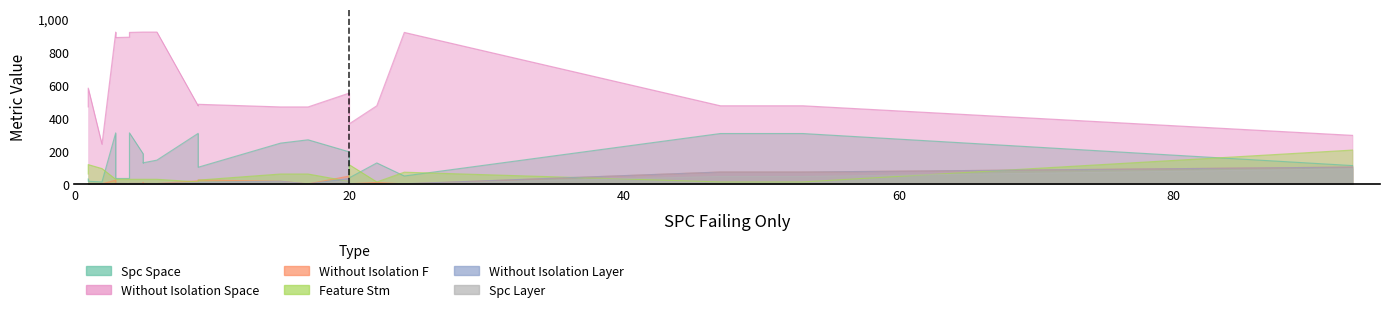

Reading left to right, list all the values displayed in this chart.

SPC_SPACE: 1=32	1=18	2=14	3=311	3=35	4=35	4=311	5=184	5=129	5=130	6=146	9=308	9=103	15=249	17=269	20=196	20=39	22=129	24=50	47=307	53=307	93=113
WITHOUT_ISOLATION_SPACE: 1=468	1=582	2=242	3=921	3=888	4=890	4=919	5=921	5=921	5=921	6=921	9=475	9=484	15=468	17=468	20=552	20=366	22=475	24=919	47=475	53=475	93=296
WITHOUT_ISOLATION_F: 1=2	1=1	2=2	3=25	3=5	4=4	4=5	5=5	5=11	5=5	6=4	9=21	9=26	15=18	17=2	20=50	20=3	22=11	24=2	47=74	53=74	93=104
FEATURE_STM: 1=62	1=119	2=95	3=30	3=30	4=30	4=30	5=30	5=30	5=30	6=30	9=14	9=25	15=62	17=62	20=17	20=118	22=14	24=73	47=14	53=14	93=207
WITHOUT_ISOLATION_LAYER: 1=2	1=1	2=2	3=4	3=5	4=4	4=5	5=5	5=2	5=2	6=4	9=9	9=12	15=18	17=2	20=35	20=3	22=2	24=3	47=74	53=74	93=104
SPC_LAYER: 1=1	1=1	2=2	3=3	3=5	4=4	4=4	5=4	5=2	5=5	6=5	9=9	9=9	15=15	17=1	20=22	20=2	22=2	24=2	47=47	53=47	93=93